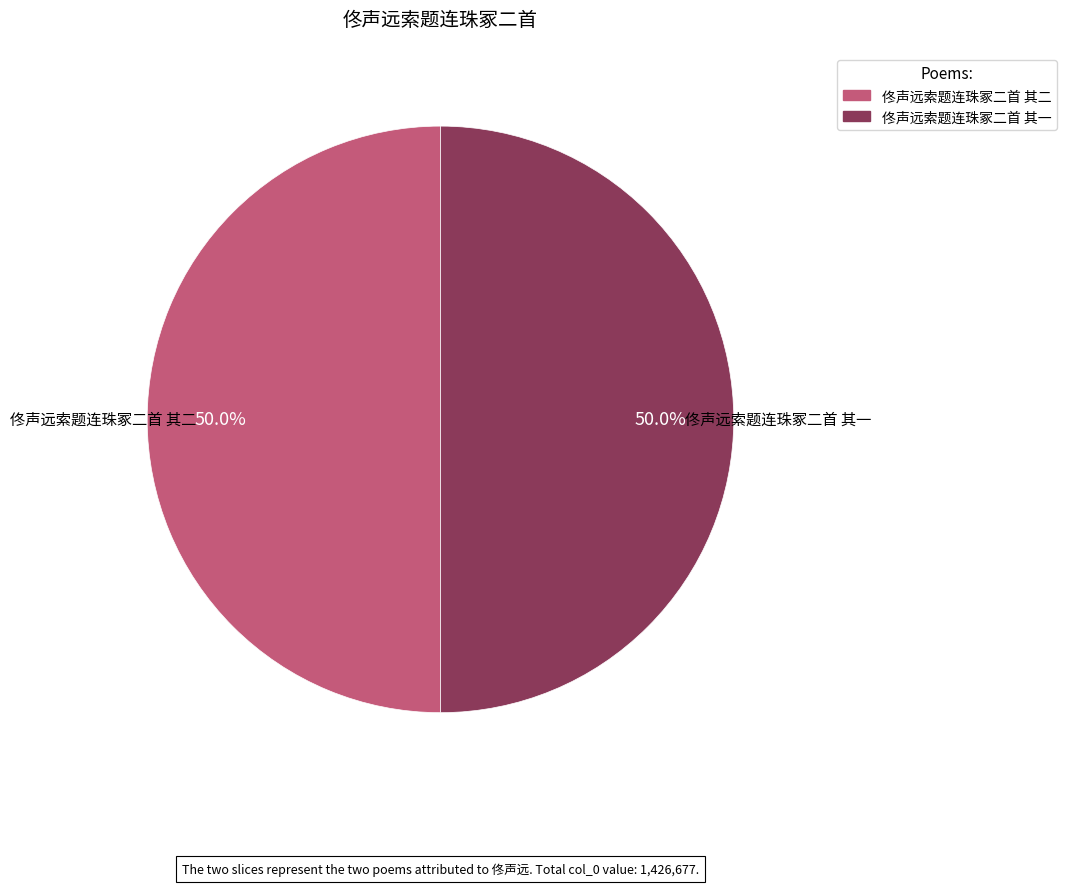

Do 佟声远索题连珠冢二首 其一 and 佟声远索题连珠冢二首 其二 together represent more than half of the pie?

Yes